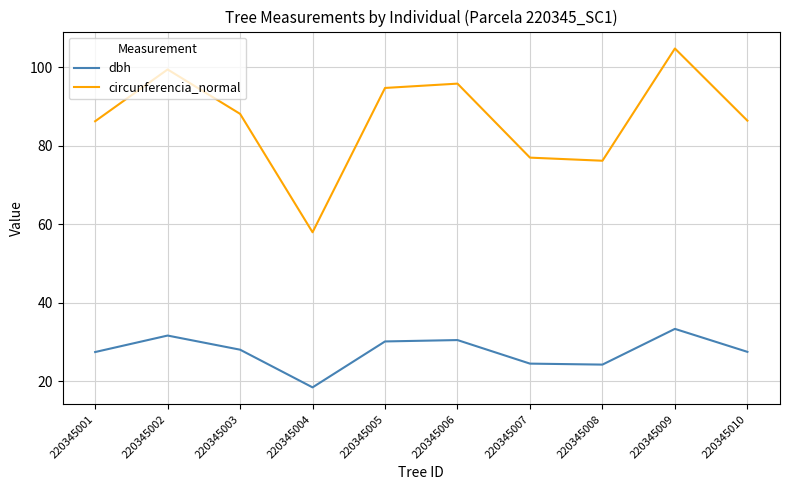

What is the sum of the circunferencia_normal values at 220345002 and 220345008?

175.6